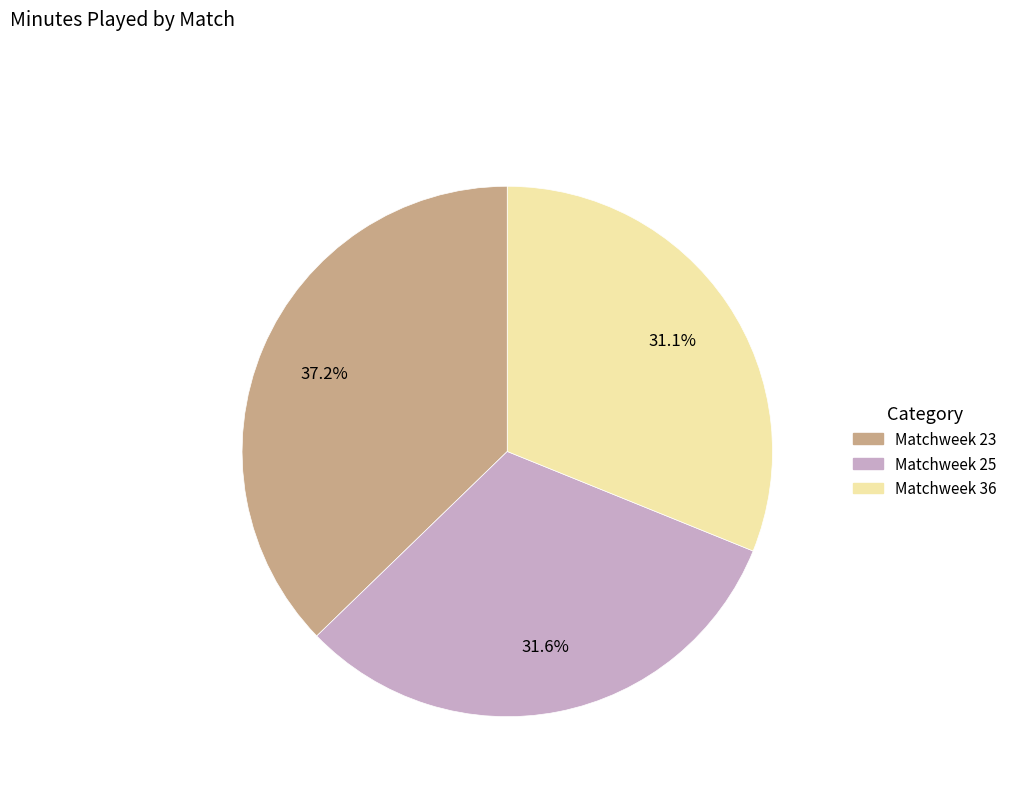

What percentage is the Matchweek 25 slice, to the nearest percent?

32%